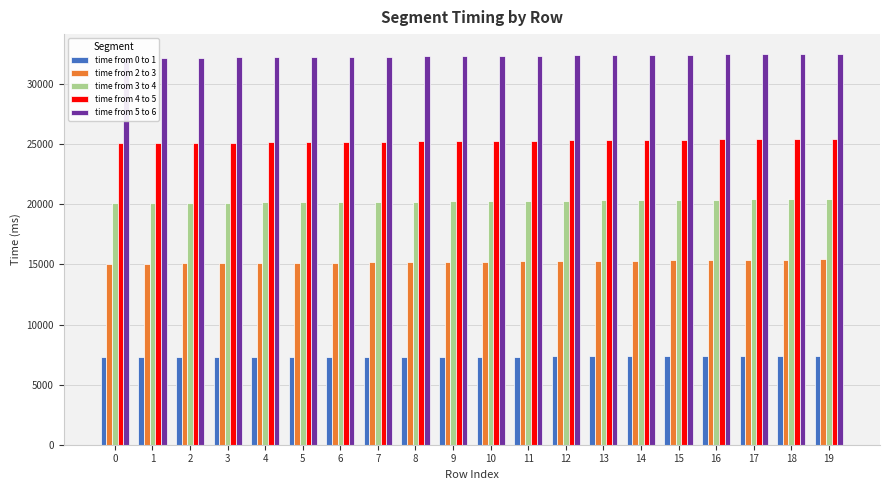

Reading left to right, extract all data points from this chart.

time from 0 to 1: 7315	7318	7321	7323	7325	7327	7330	7332	7334	7337	7340	7342	7345	7347	7349	7351	7354	7357	7359	7362
time from 2 to 3: 15059	15065	15085	15104	15125	15146	15166	15187	15206	15226	15246	15266	15287	15307	15327	15347	15366	15387	15406	15425
time from 3 to 4: 20096	20101	20120	20140	20162	20182	20203	20221	20240	20261	20281	20302	20322	20342	20363	20382	20403	20421	20441	20460
time from 4 to 5: 25101	25108	25127	25148	25169	25189	25210	25230	25249	25269	25290	25310	25330	25351	25370	25390	25410	25429	25448	25469
time from 5 to 6: 32185	32190	32209	32229	32250	32269	32288	32309	32330	32351	32371	32391	32410	32431	32451	32471	32490	32509	32529	32548